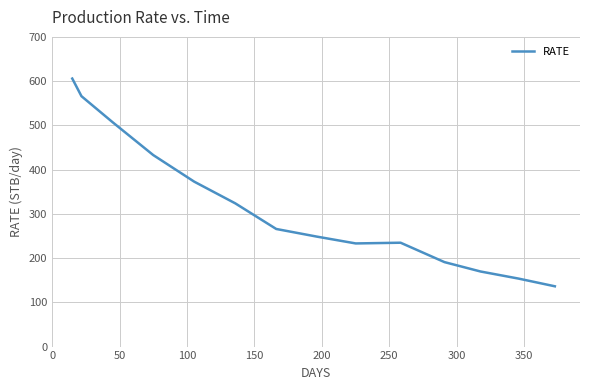

What is the greatest value displayed?

605.8